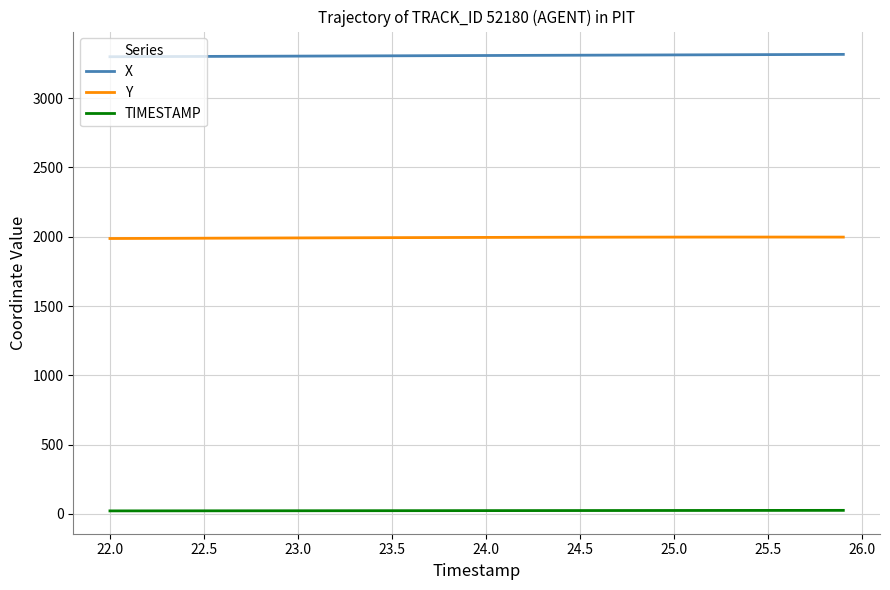

Which series has the largest total across all categories?

X